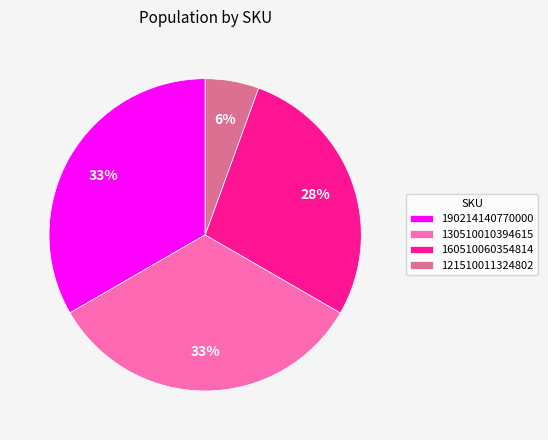

To the nearest percent, what portion does 190214140770000 represent?

33%